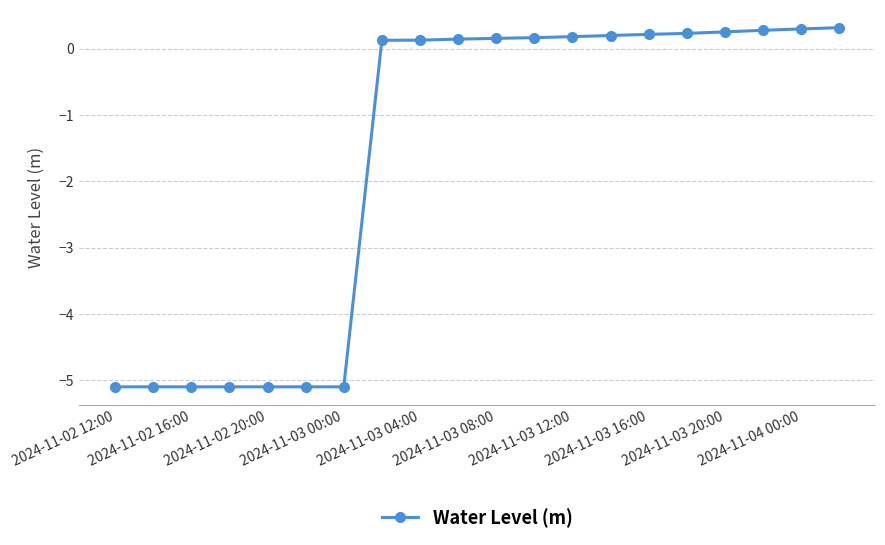

What is the smallest value displayed?

-5.1